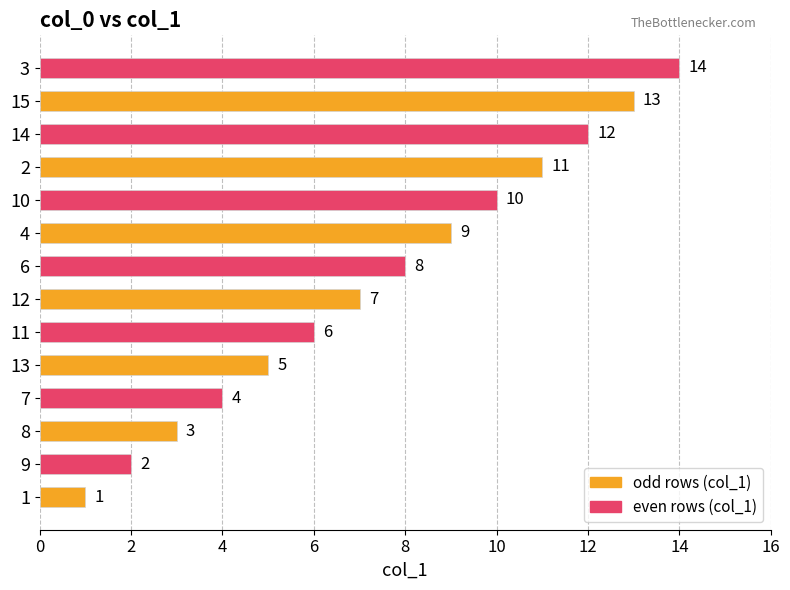

What is the approximate value at 4?

9